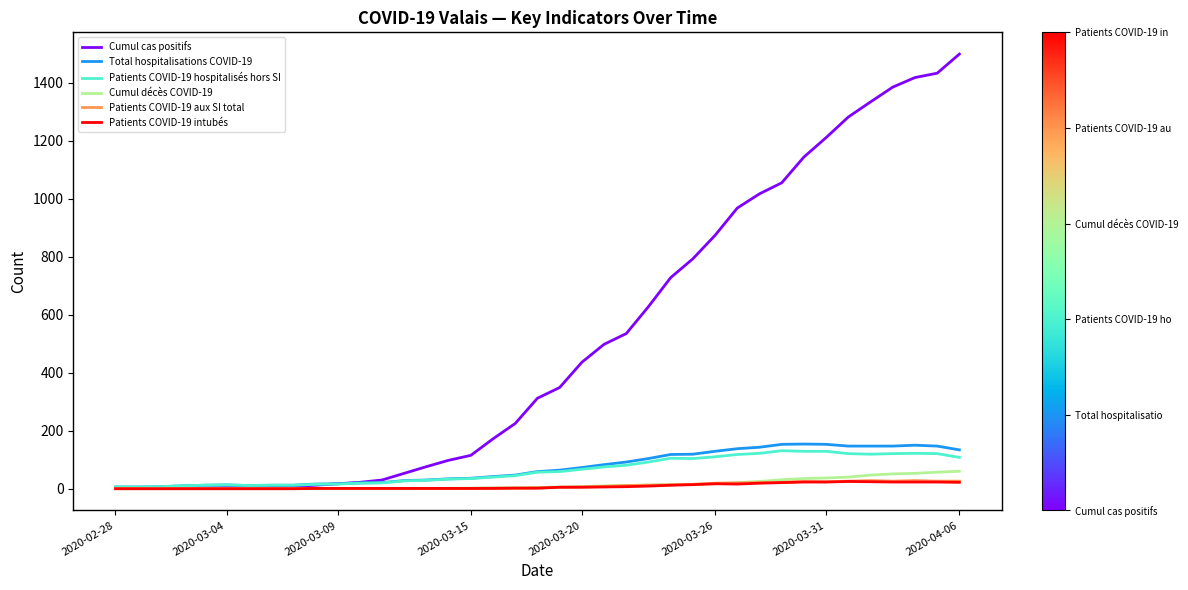

What is the maximum value for Cumul cas positifs?

1499